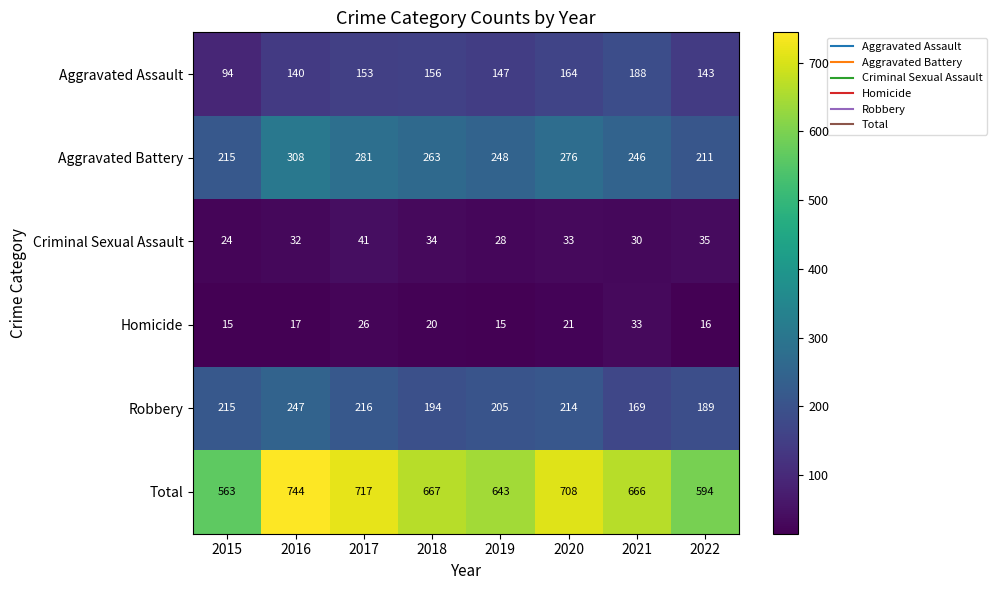

Which series changed the most between 2018 and 2020?

Total